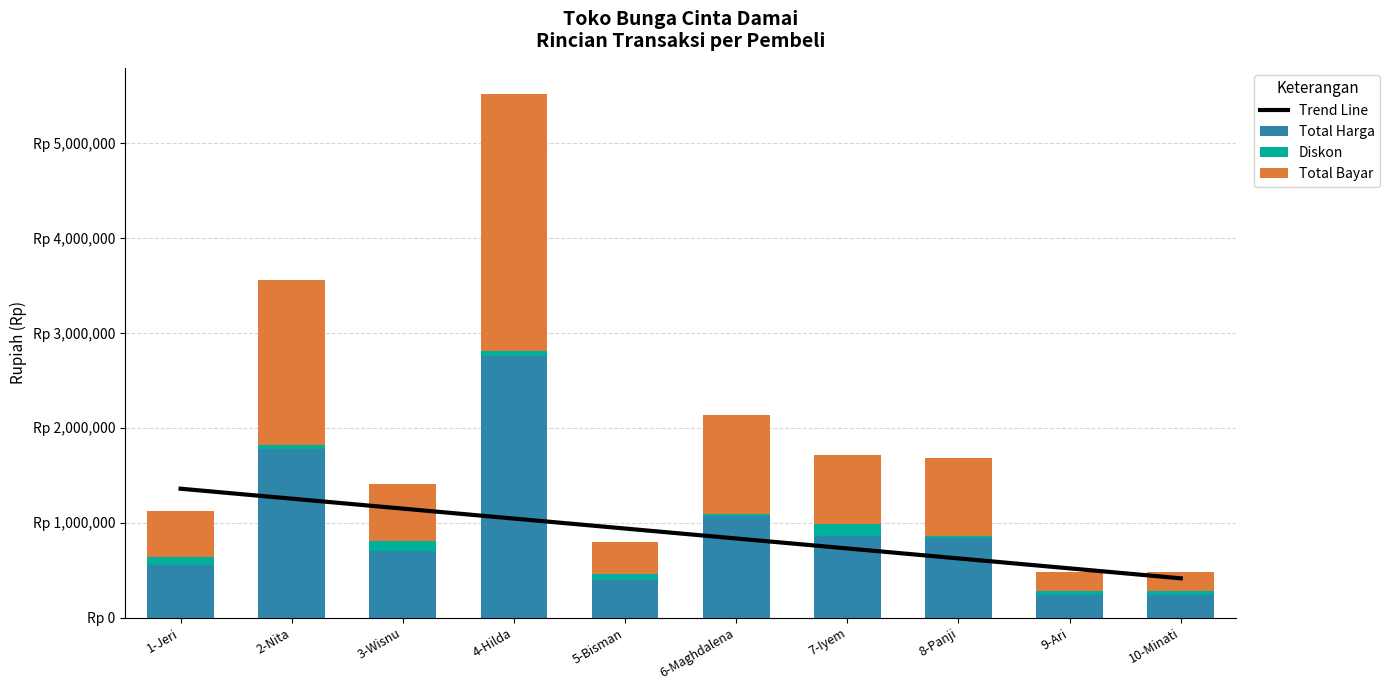

What position from the right is 10-Minati?

1